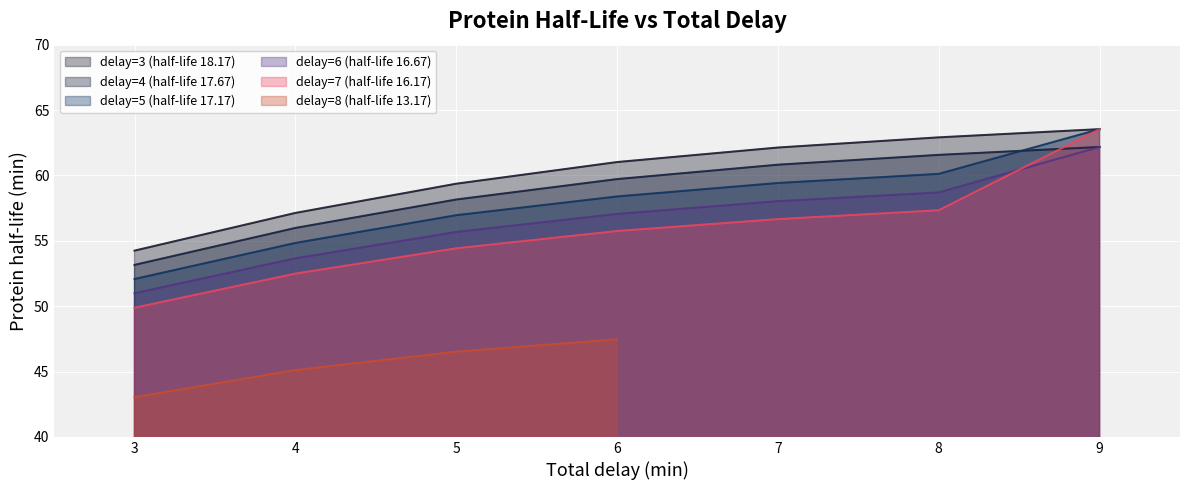

True or false: delay=6 (half-life 16.67) and delay=3 (half-life 18.17) intersect in this chart.

False